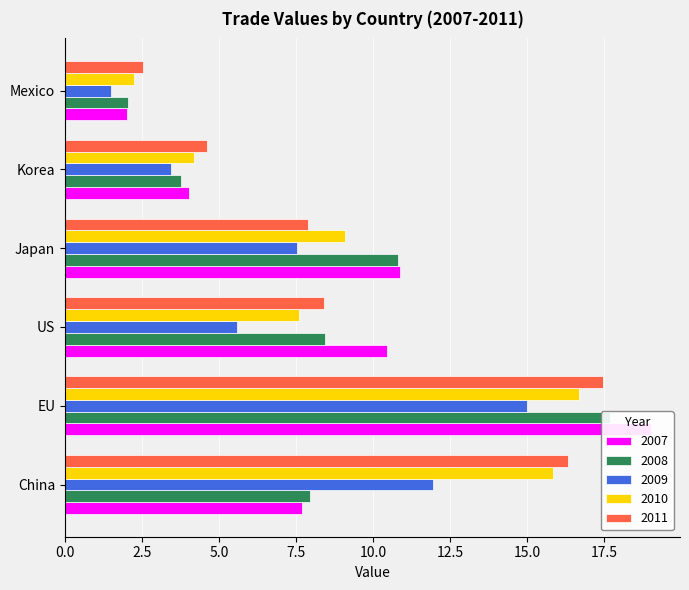

At which label is 2011 closest to 10?

US